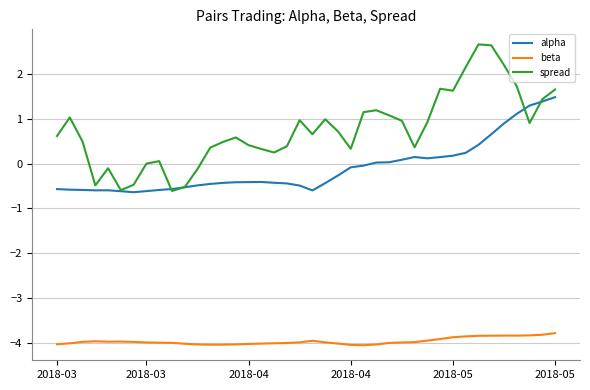

Which series has the largest range (max minus min)?

spread